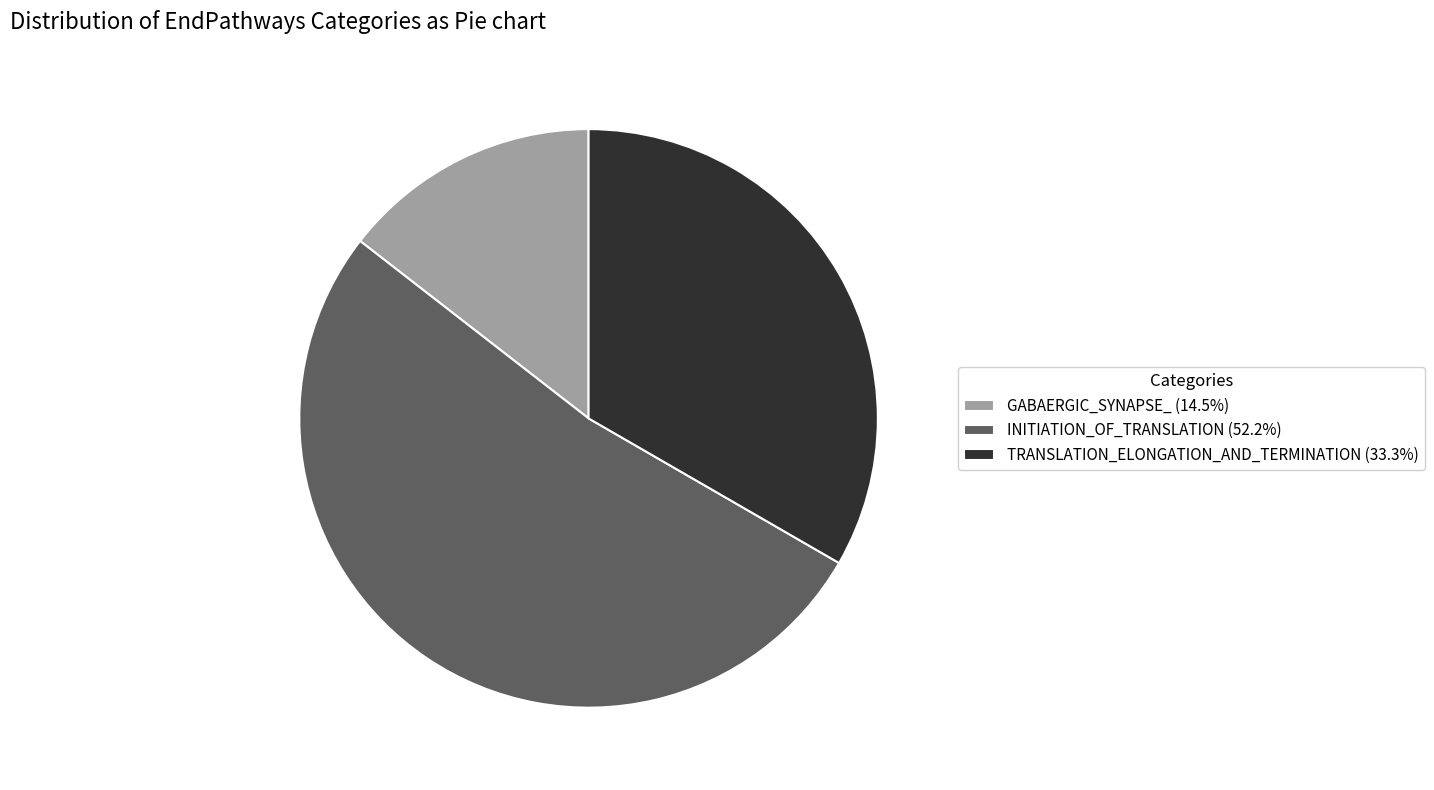

Which category has the biggest portion of the pie?

INITIATION_OF_TRANSLATION